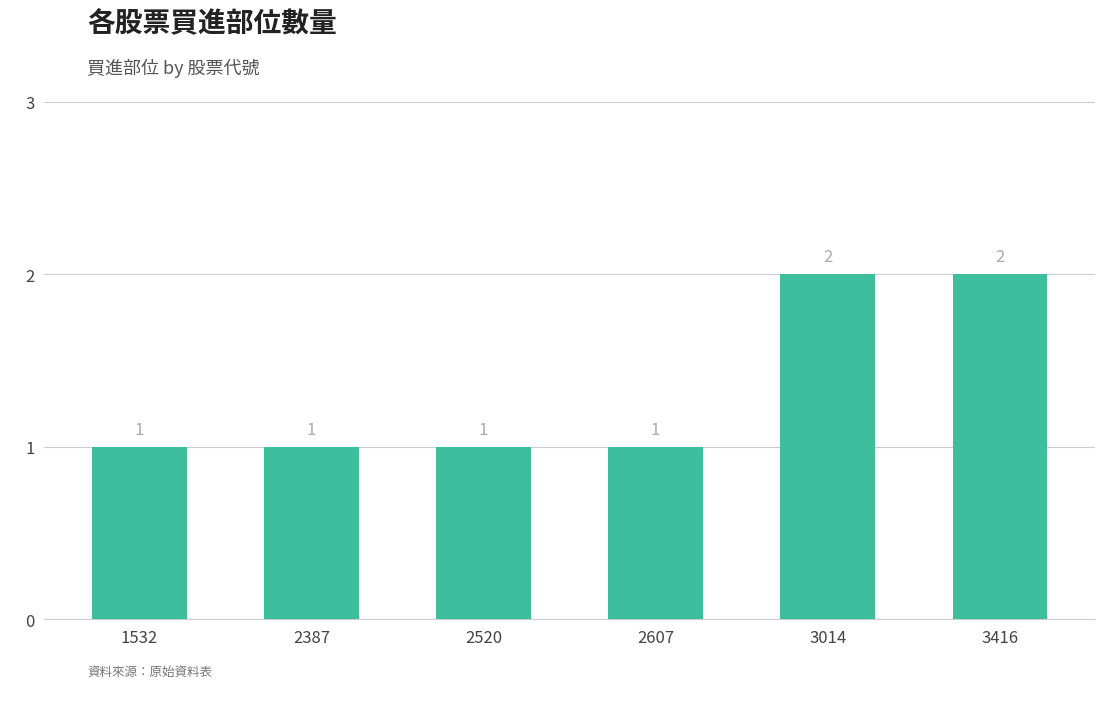

What is the change in value from 2387 to 3014?

+1